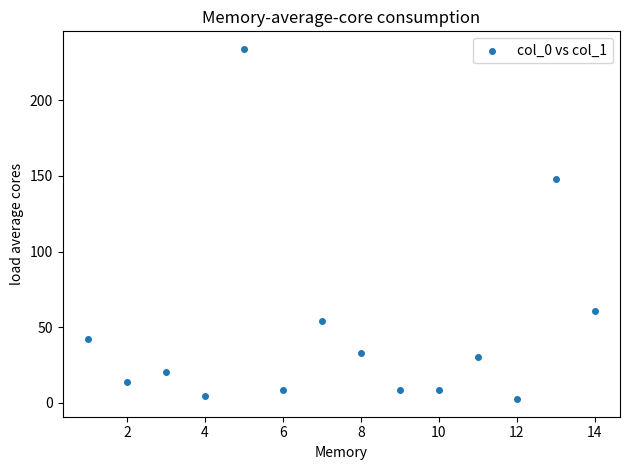

What is the range of Y values (max minus min)?

231.8